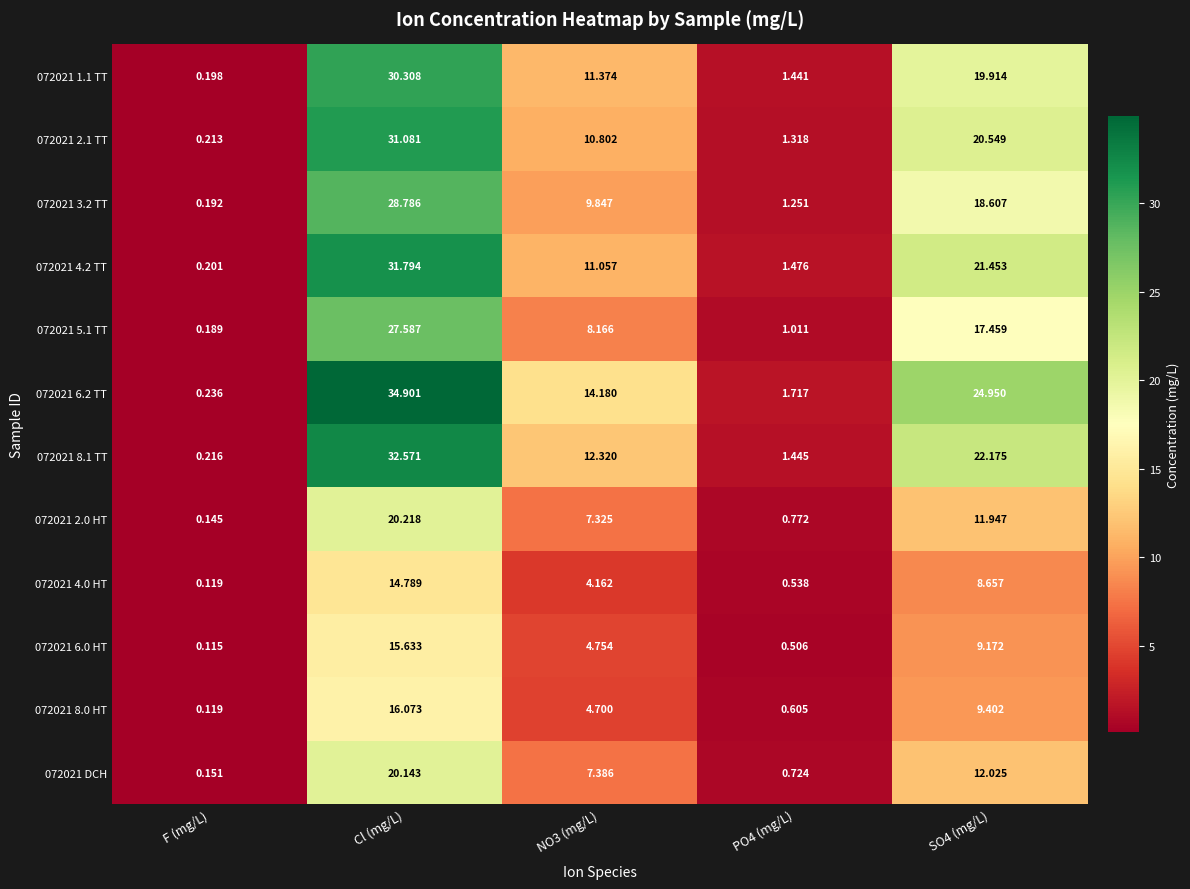

Which category has the lowest value in the 072021 4.0 HT series?

F (mg/L)